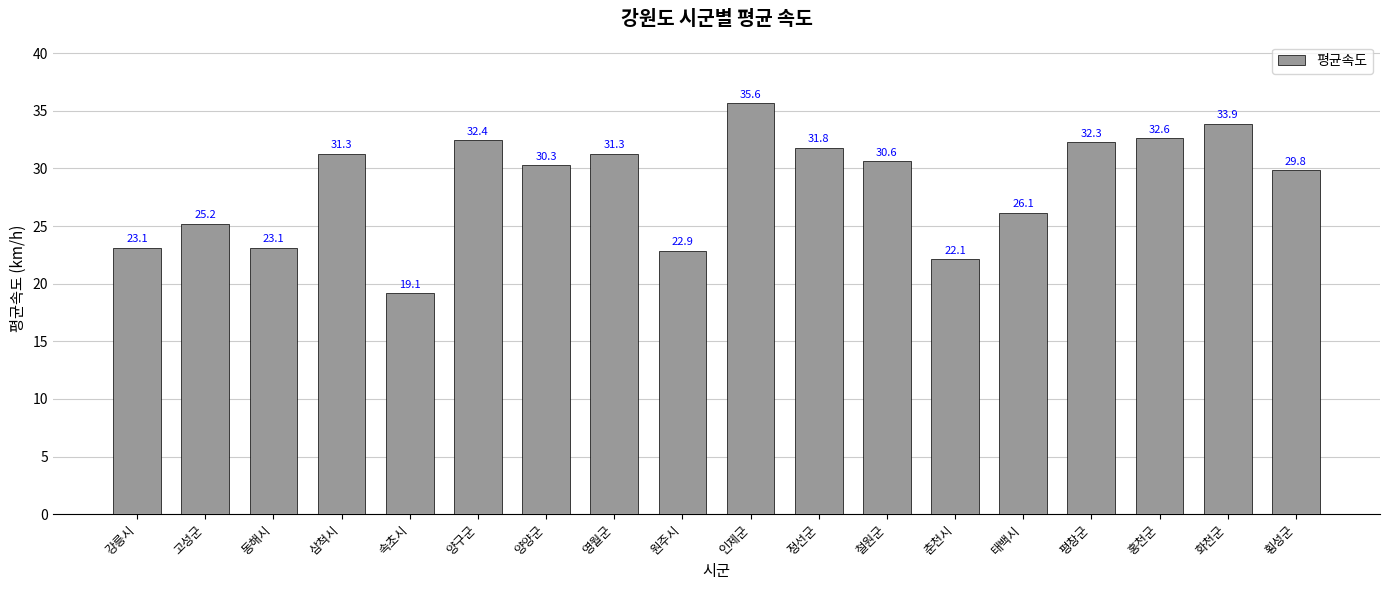

What position from the right is 원주시?

10